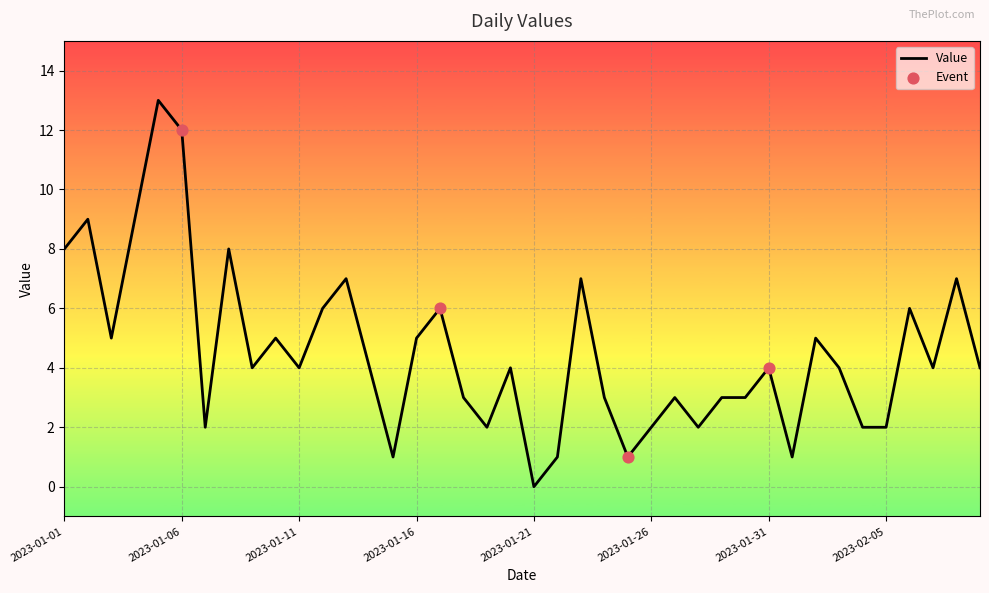

What is the difference between the maximum and minimum values?

13